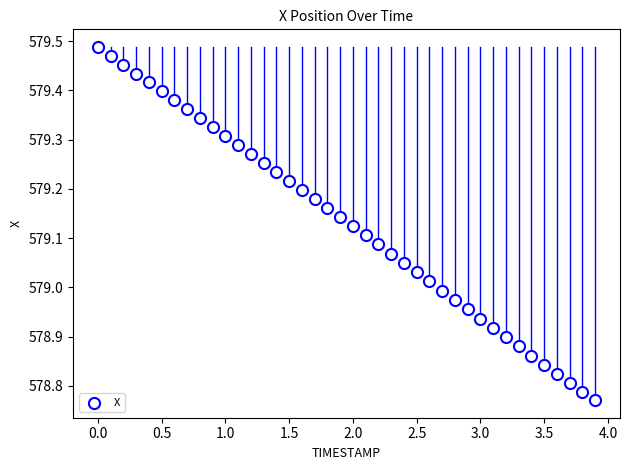

What is the range of Y values (max minus min)?

0.7